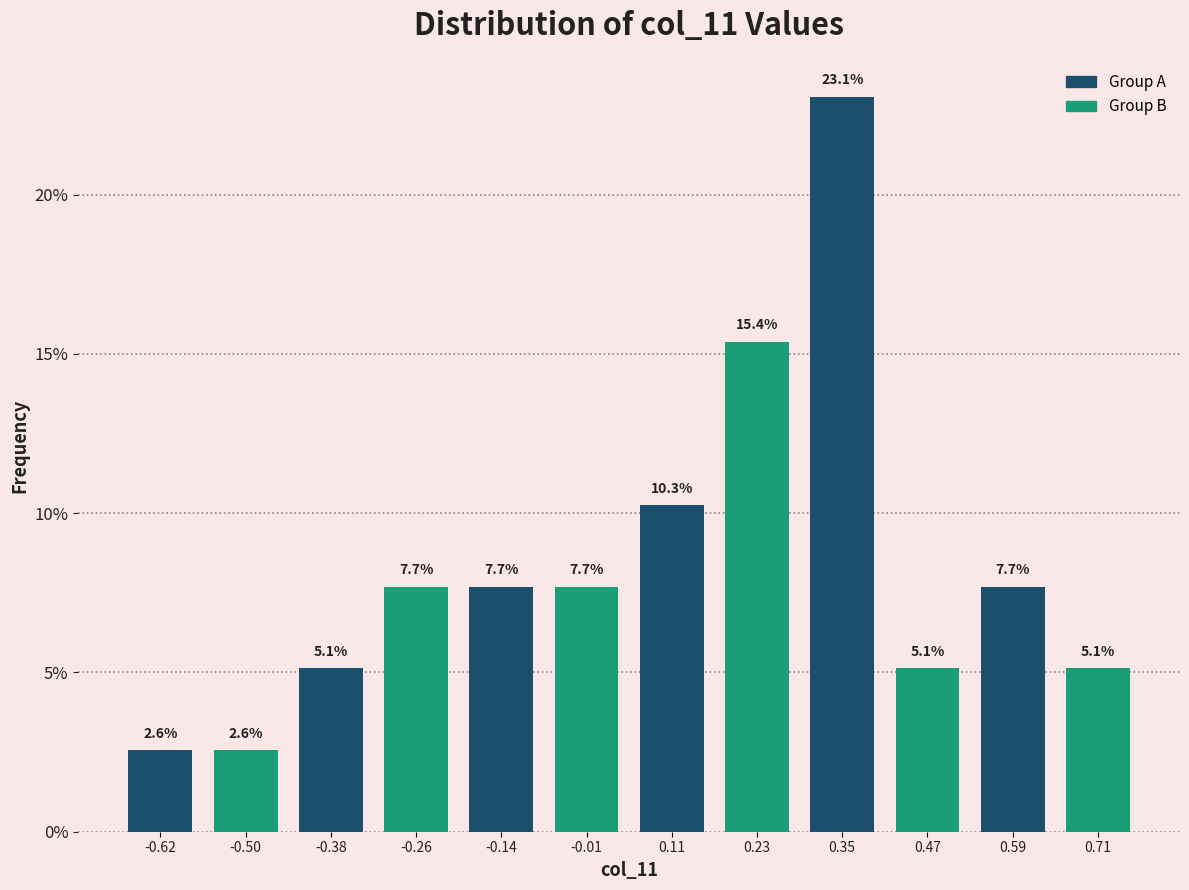

Reading left to right, list every bar in this chart as the range it spans on the x-axis followed by its height. The bar edges are not printed on the chart, so give them approximately, as read against the axis.

-0.68 to -0.56: 2.6
-0.56 to -0.44: 2.6
-0.44 to -0.32: 5.1
-0.32 to -0.20: 7.7
-0.20 to -0.08: 7.7
-0.08 to 0.04: 7.7
0.04 to 0.16: 10.3
0.16 to 0.28: 15.4
0.28 to 0.40: 23.1
0.40 to 0.54: 5.1
0.54 to 0.66: 7.7
0.66 to 0.78: 5.1